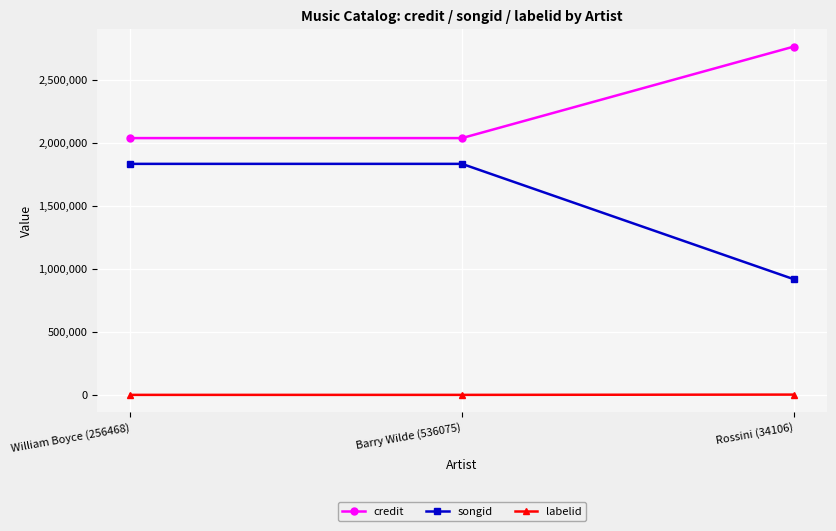

What is the sum of all songid values?

4586762